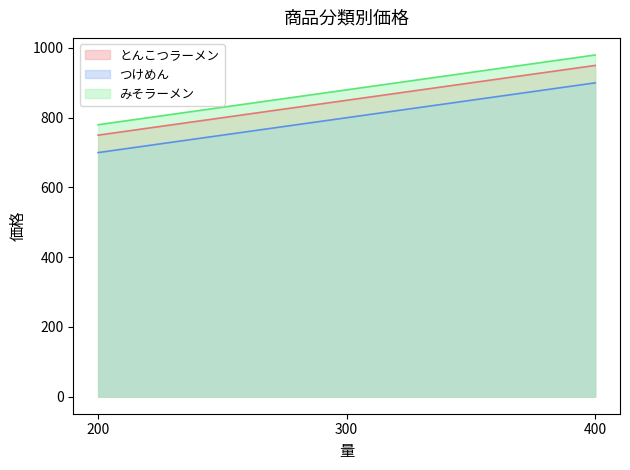

List the series in order of their peak value, highest first.

みそラーメン, とんこつラーメン, つけめん